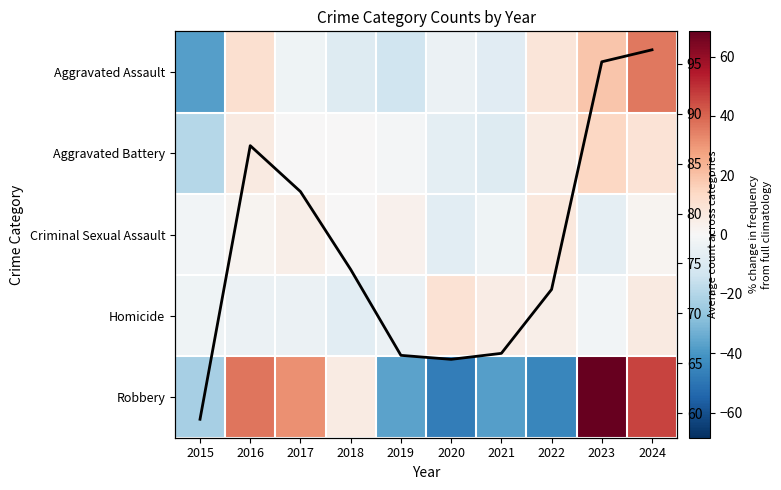

Rank the series at 2021 from highest to lowest value.

Row mean, Homicide, Criminal Sexual Assault, Aggravated Assault, Aggravated Battery, Robbery